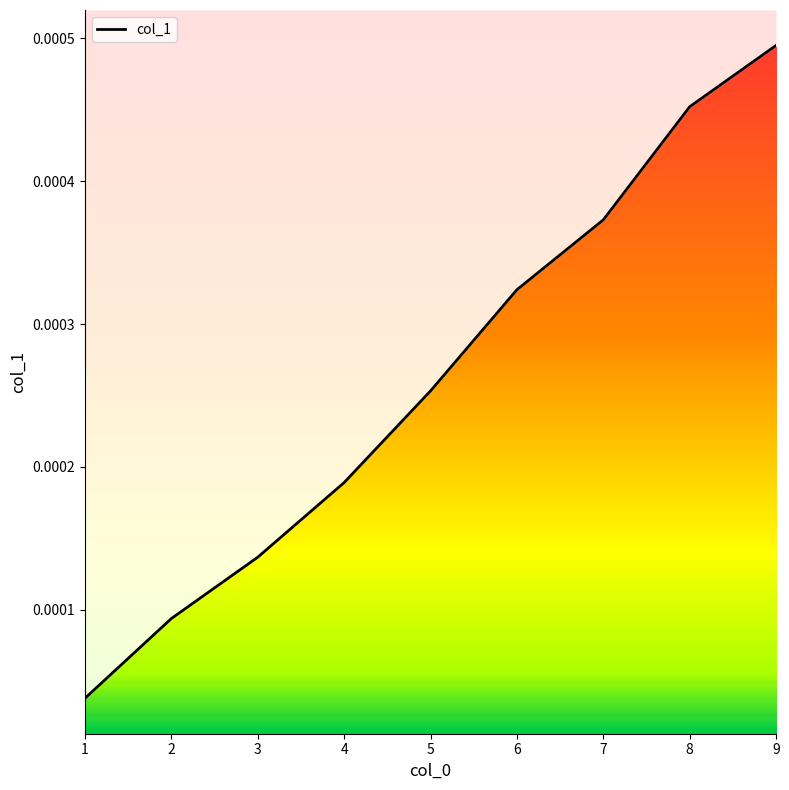

Rank the categories by value from lowest to highest.

1, 2, 3, 4, 5, 6, 7, 8, 9